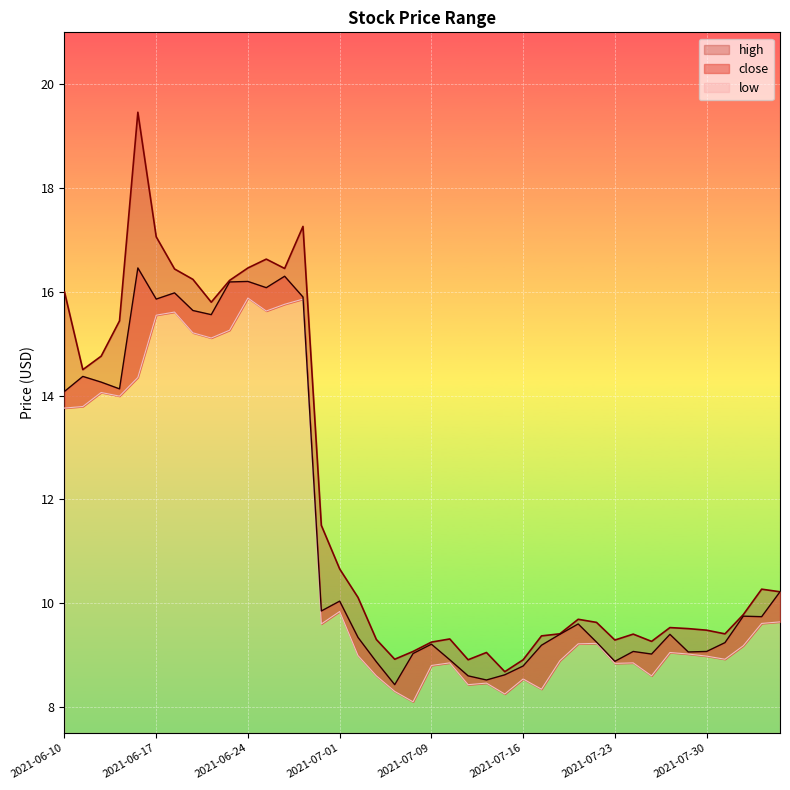

Reading left to right, transcribe all the data shown in this chart.

high: 2021-06-10=16.0	2021-06-11=14.5	2021-06-14=14.8	2021-06-15=15.4	2021-06-16=19.5	2021-06-17=17.1	2021-06-18=16.4	2021-06-21=16.2	2021-06-22=15.8	2021-06-23=16.2	2021-06-24=16.5	2021-06-25=16.6	2021-06-28=16.4	2021-06-29=17.3	2021-06-30=11.5	2021-07-01=10.7	2021-07-02=10.1	2021-07-06=9.3	2021-07-07=8.9	2021-07-08=9.1	2021-07-09=9.2	2021-07-12=9.3	2021-07-13=8.9	2021-07-14=9.1	2021-07-15=8.7	2021-07-16=8.9	2021-07-19=9.4	2021-07-20=9.4	2021-07-21=9.7	2021-07-22=9.6	2021-07-23=9.3	2021-07-26=9.4	2021-07-27=9.3	2021-07-28=9.5	2021-07-29=9.5	2021-07-30=9.5	2021-08-02=9.4	2021-08-03=9.8	2021-08-04=10.3	2021-08-05=10.2
close: 2021-06-10=14.1	2021-06-11=14.4	2021-06-14=14.3	2021-06-15=14.1	2021-06-16=16.5	2021-06-17=15.9	2021-06-18=16.0	2021-06-21=15.6	2021-06-22=15.6	2021-06-23=16.2	2021-06-24=16.2	2021-06-25=16.1	2021-06-28=16.3	2021-06-29=15.9	2021-06-30=9.8	2021-07-01=10.0	2021-07-02=9.3	2021-07-06=8.9	2021-07-07=8.4	2021-07-08=9.0	2021-07-09=9.2	2021-07-12=8.9	2021-07-13=8.6	2021-07-14=8.5	2021-07-15=8.6	2021-07-16=8.8	2021-07-19=9.2	2021-07-20=9.4	2021-07-21=9.6	2021-07-22=9.2	2021-07-23=8.9	2021-07-26=9.1	2021-07-27=9.0	2021-07-28=9.4	2021-07-29=9.1	2021-07-30=9.1	2021-08-02=9.2	2021-08-03=9.8	2021-08-04=9.7	2021-08-05=10.2
low: 2021-06-10=13.8	2021-06-11=13.8	2021-06-14=14.1	2021-06-15=14.0	2021-06-16=14.3	2021-06-17=15.6	2021-06-18=15.6	2021-06-21=15.2	2021-06-22=15.1	2021-06-23=15.3	2021-06-24=15.9	2021-06-25=15.6	2021-06-28=15.8	2021-06-29=15.9	2021-06-30=9.6	2021-07-01=9.8	2021-07-02=9.0	2021-07-06=8.6	2021-07-07=8.3	2021-07-08=8.1	2021-07-09=8.8	2021-07-12=8.8	2021-07-13=8.4	2021-07-14=8.5	2021-07-15=8.2	2021-07-16=8.5	2021-07-19=8.3	2021-07-20=8.9	2021-07-21=9.2	2021-07-22=9.2	2021-07-23=8.8	2021-07-26=8.8	2021-07-27=8.6	2021-07-28=9.1	2021-07-29=9.0	2021-07-30=9.0	2021-08-02=8.9	2021-08-03=9.2	2021-08-04=9.6	2021-08-05=9.6